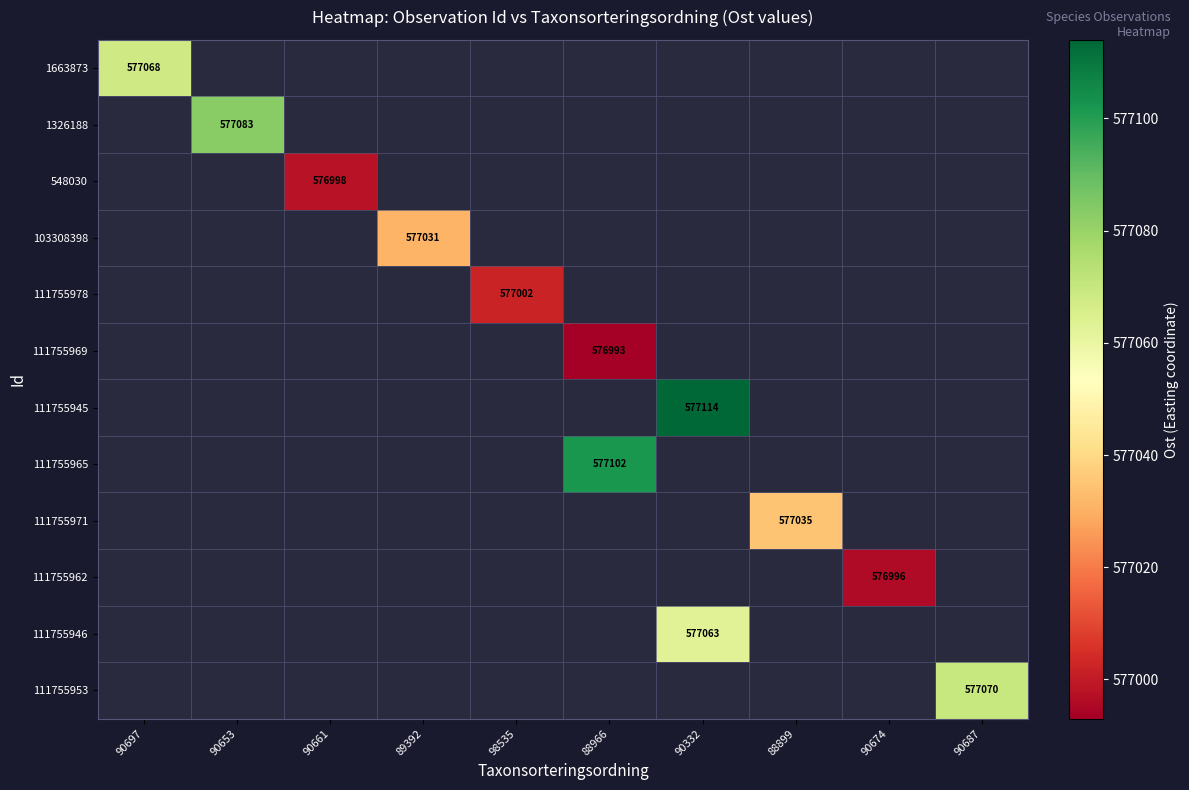

Is the value of 111755953 at 88899 greater than the value of 111755945 at 98535?

No